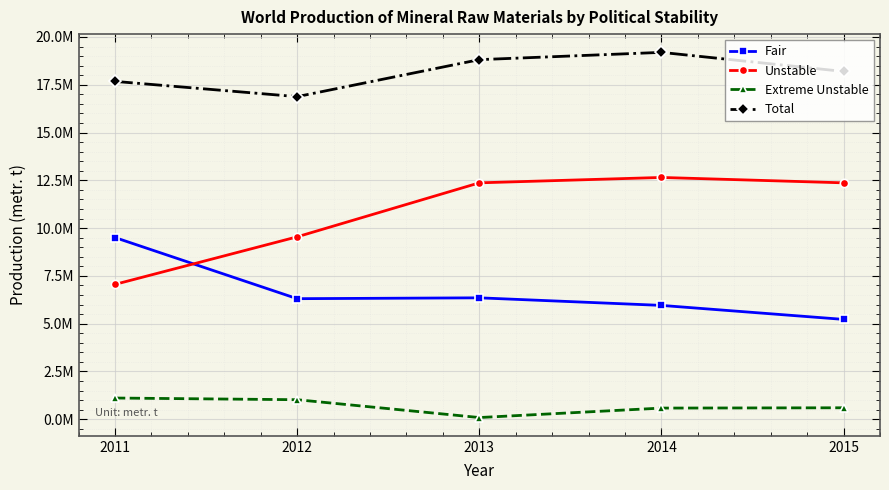

The Fair series shows 9507461 at 2011. True or false?

True